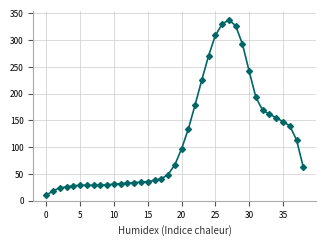

How many data points are less than 63?

19